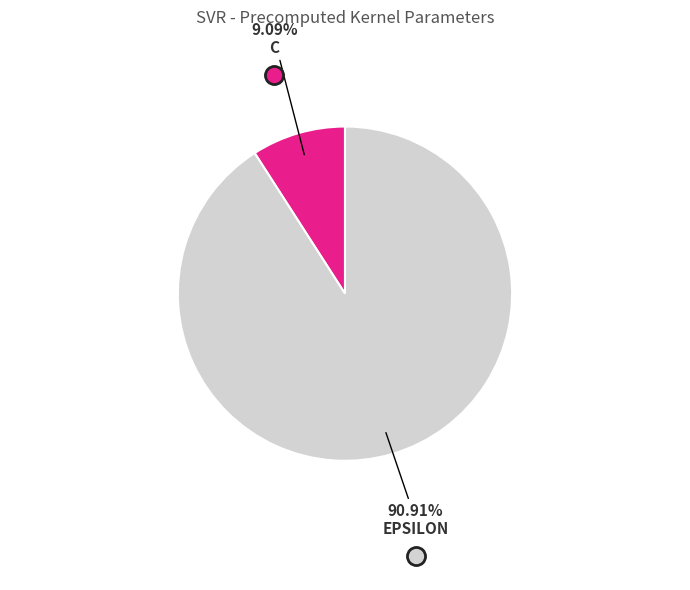

Is there a majority slice in this chart?

Yes